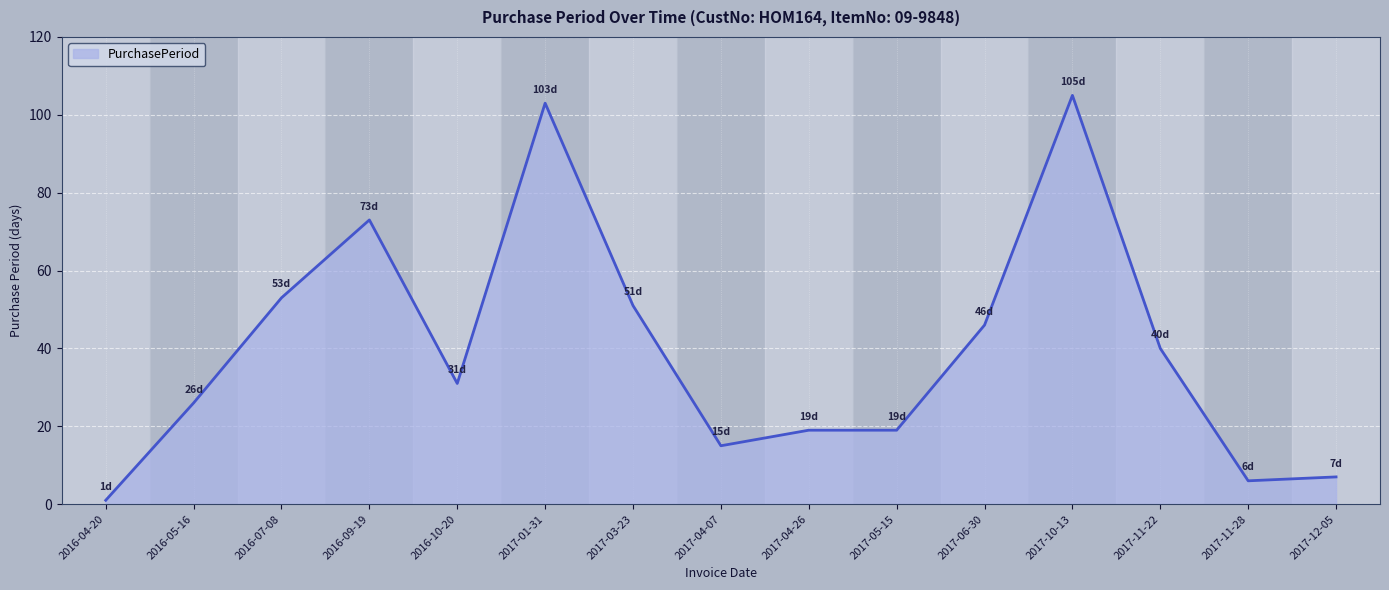

The value at 2017-12-05 is 7. True or false?

True